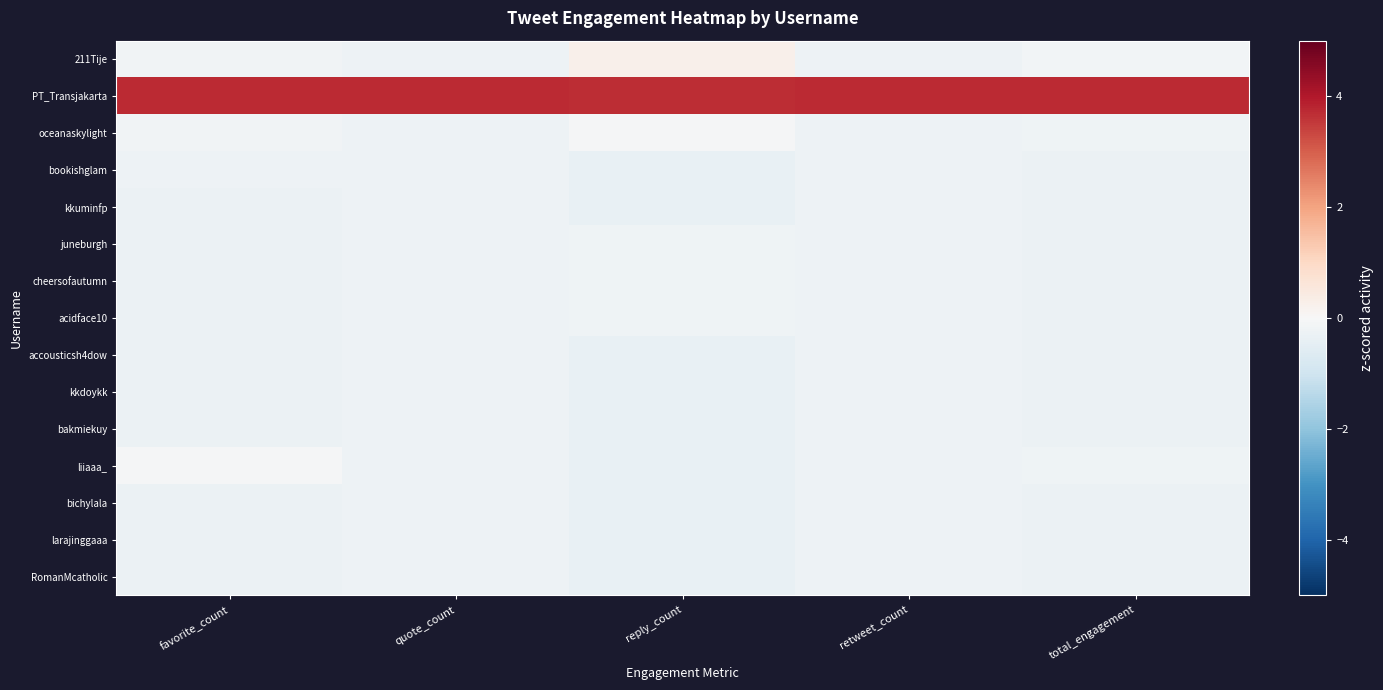

Reading left to right, list all the values displayed in this chart.

211Tije: favorite_count=-0.2	quote_count=-0.3	reply_count=0.2	retweet_count=-0.3	total_engagement=-0.1
PT_Transjakarta: favorite_count=3.7	quote_count=3.7	reply_count=3.7	retweet_count=3.7	total_engagement=3.7
oceanaskylight: favorite_count=-0.2	quote_count=-0.3	reply_count=-0.1	retweet_count=-0.3	total_engagement=-0.2
bookishglam: favorite_count=-0.2	quote_count=-0.3	reply_count=-0.4	retweet_count=-0.3	total_engagement=-0.3
kkuminfp: favorite_count=-0.3	quote_count=-0.3	reply_count=-0.4	retweet_count=-0.3	total_engagement=-0.3
juneburgh: favorite_count=-0.3	quote_count=-0.3	reply_count=-0.2	retweet_count=-0.3	total_engagement=-0.3
cheersofautumn: favorite_count=-0.3	quote_count=-0.3	reply_count=-0.2	retweet_count=-0.3	total_engagement=-0.3
acidface10: favorite_count=-0.3	quote_count=-0.3	reply_count=-0.2	retweet_count=-0.3	total_engagement=-0.3
accousticsh4dow: favorite_count=-0.3	quote_count=-0.3	reply_count=-0.4	retweet_count=-0.3	total_engagement=-0.3
kkdoykk: favorite_count=-0.3	quote_count=-0.3	reply_count=-0.4	retweet_count=-0.3	total_engagement=-0.3
bakmiekuy: favorite_count=-0.3	quote_count=-0.3	reply_count=-0.4	retweet_count=-0.3	total_engagement=-0.3
liiaaa_: favorite_count=-0.1	quote_count=-0.3	reply_count=-0.4	retweet_count=-0.3	total_engagement=-0.2
bichylala: favorite_count=-0.3	quote_count=-0.3	reply_count=-0.4	retweet_count=-0.3	total_engagement=-0.3
larajinggaaa: favorite_count=-0.3	quote_count=-0.3	reply_count=-0.4	retweet_count=-0.3	total_engagement=-0.3
RomanMcatholic: favorite_count=-0.3	quote_count=-0.3	reply_count=-0.4	retweet_count=-0.3	total_engagement=-0.3